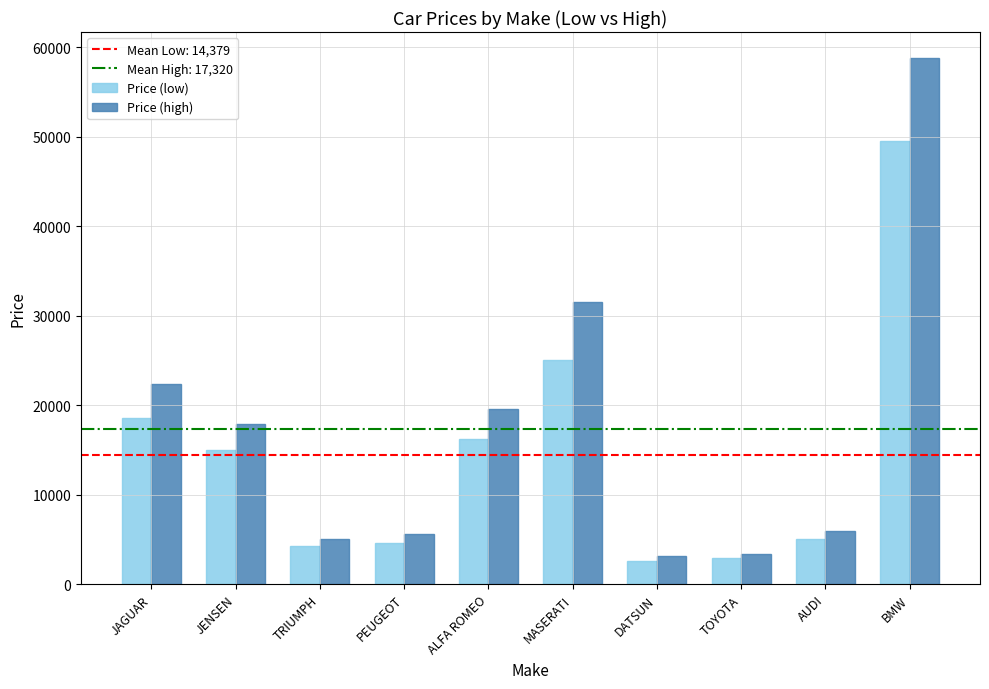

What is the minimum value shown in the chart?

2626